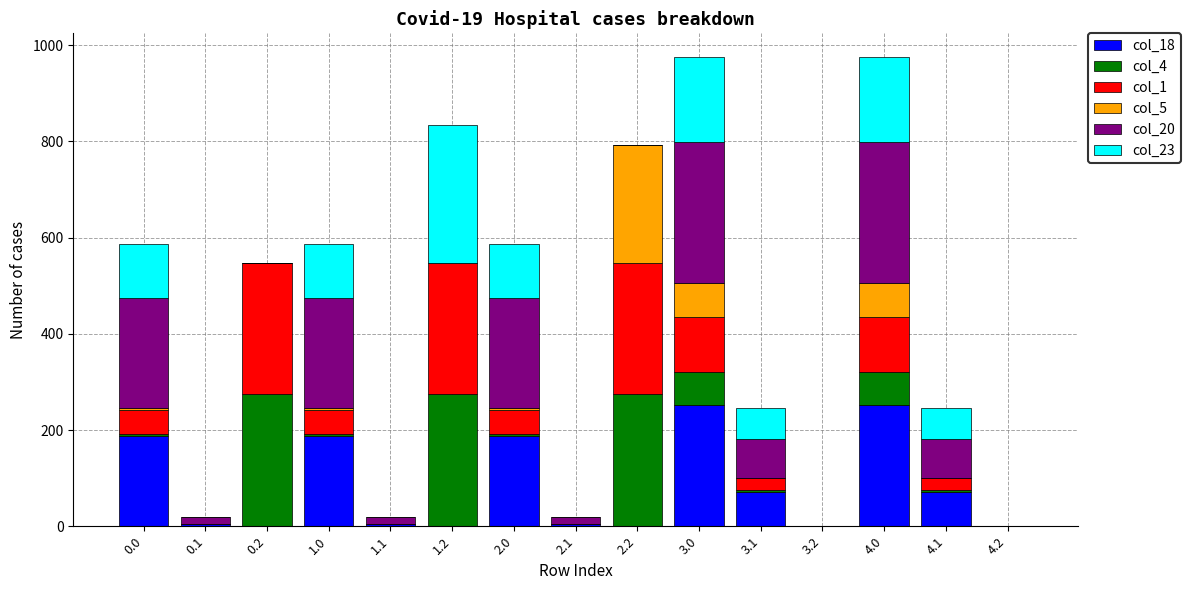

What is the difference between the second highest and second lowest values in the col_23 series?

176.3